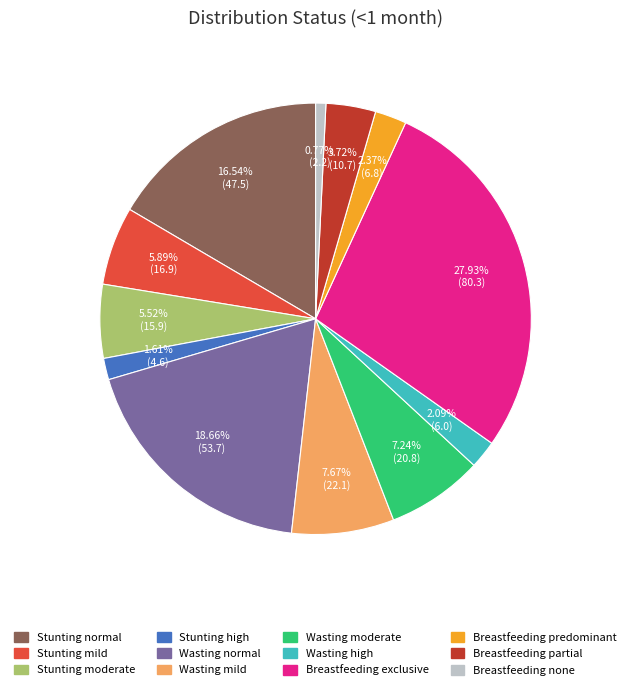

Combined, what portion of the pie is Wasting normal and Wasting moderate?

25.9%